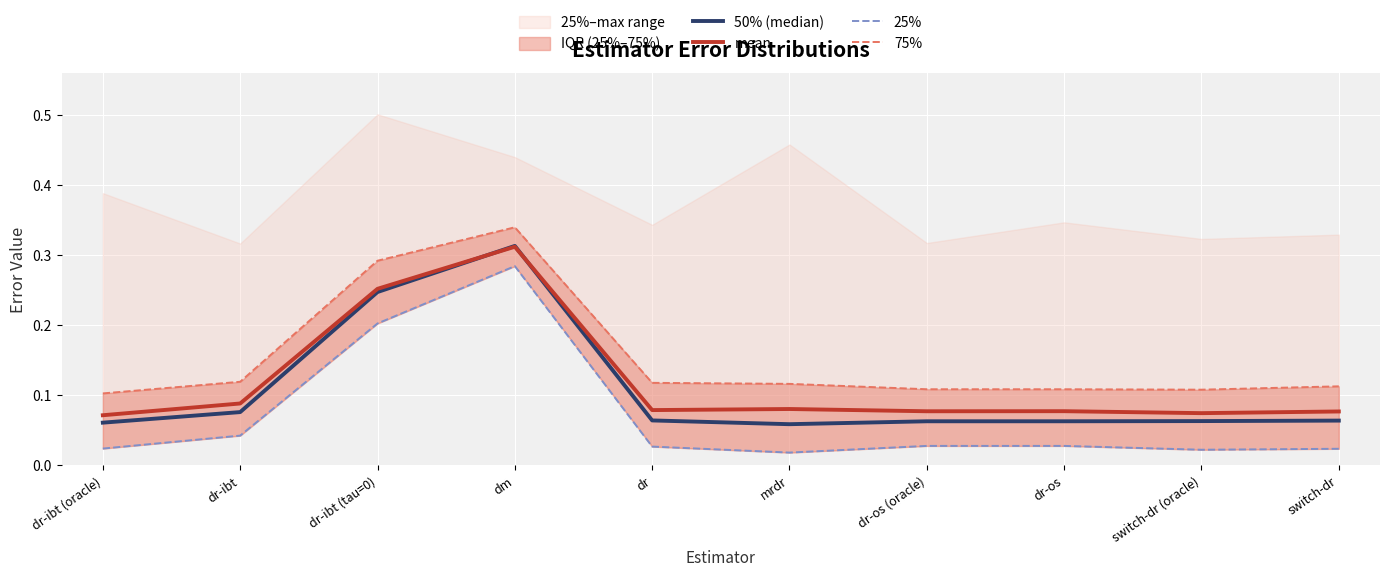

The mean series shows 0.1 at dr-os (oracle). True or false?

True